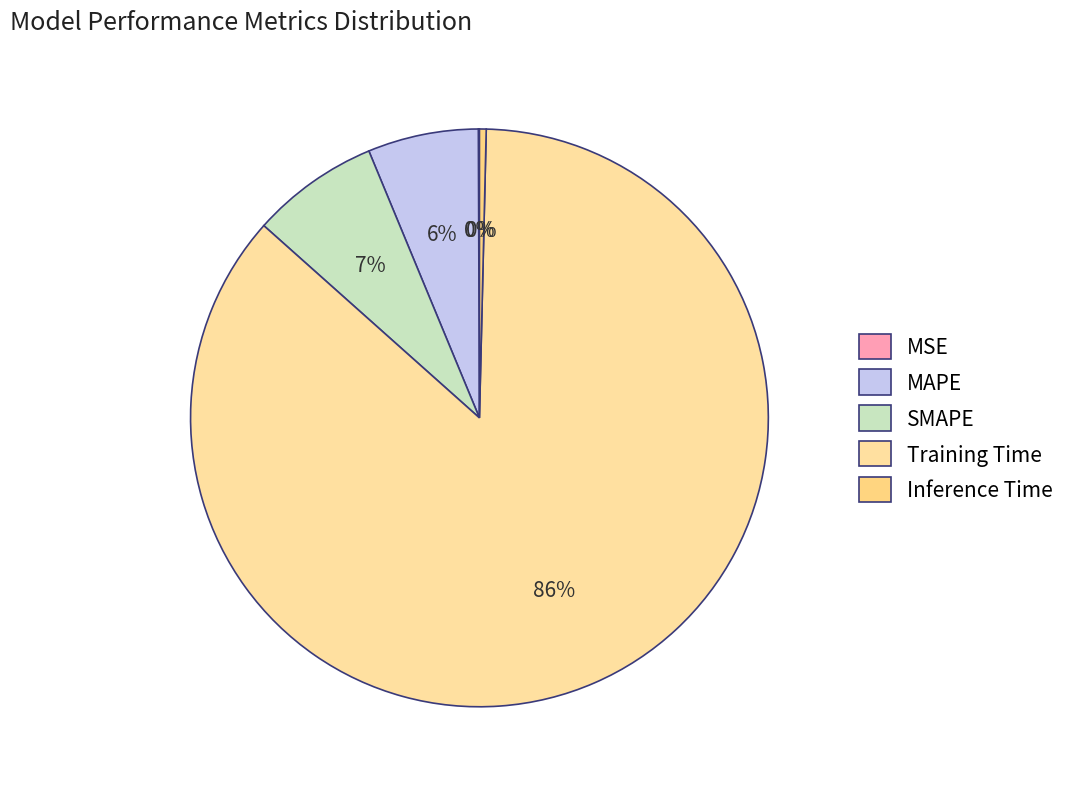

Is there any slice that represents more than half of the pie?

Yes